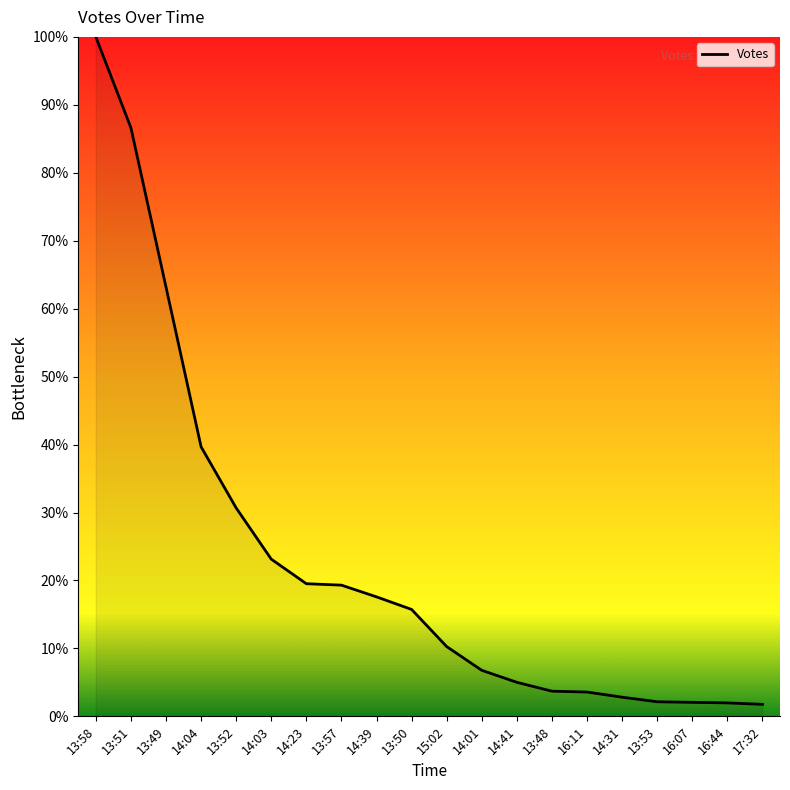

True or false: the data shows 5.8 at 13:50.

False